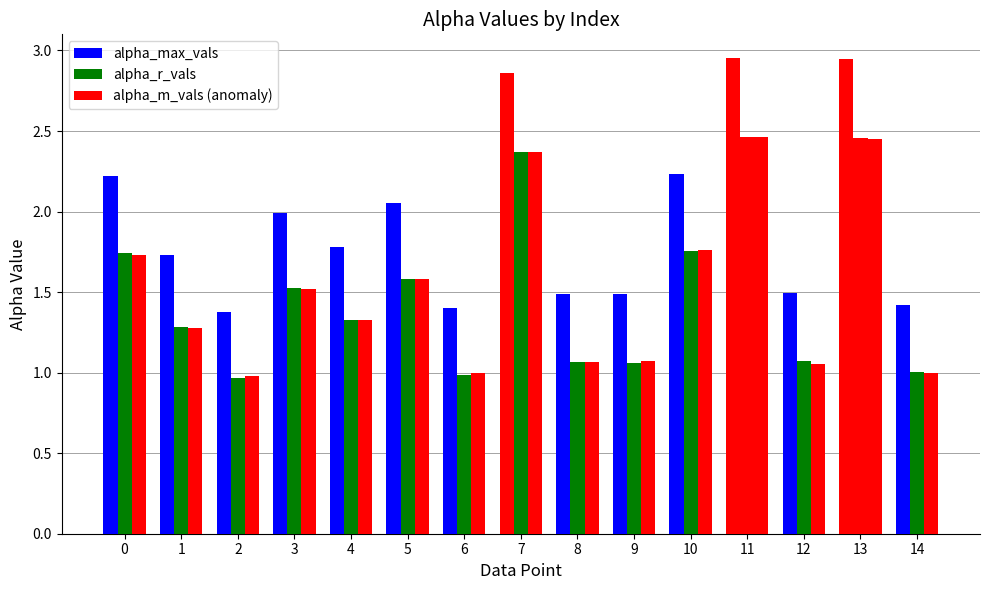

How many categories are shown in the chart?

15